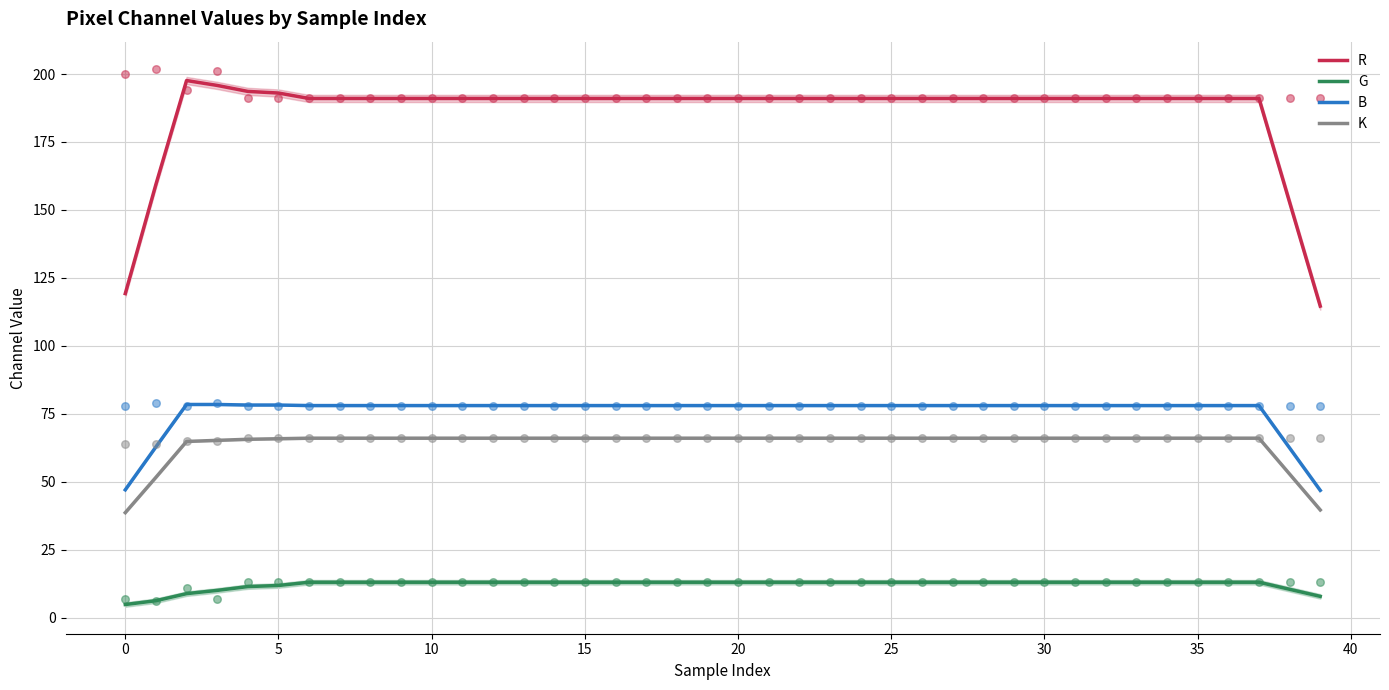

Which series has the largest total across all categories?

R